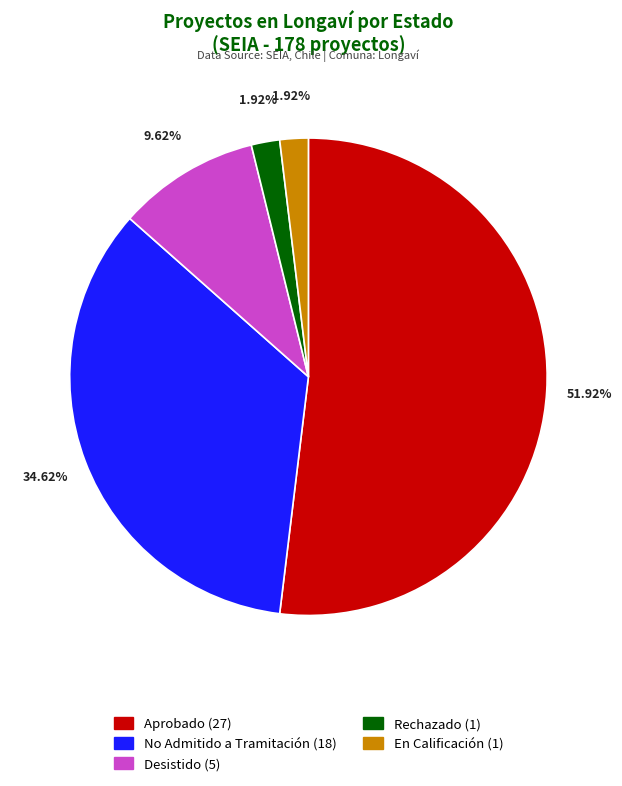

What is the largest slice in the pie chart?

Aprobado